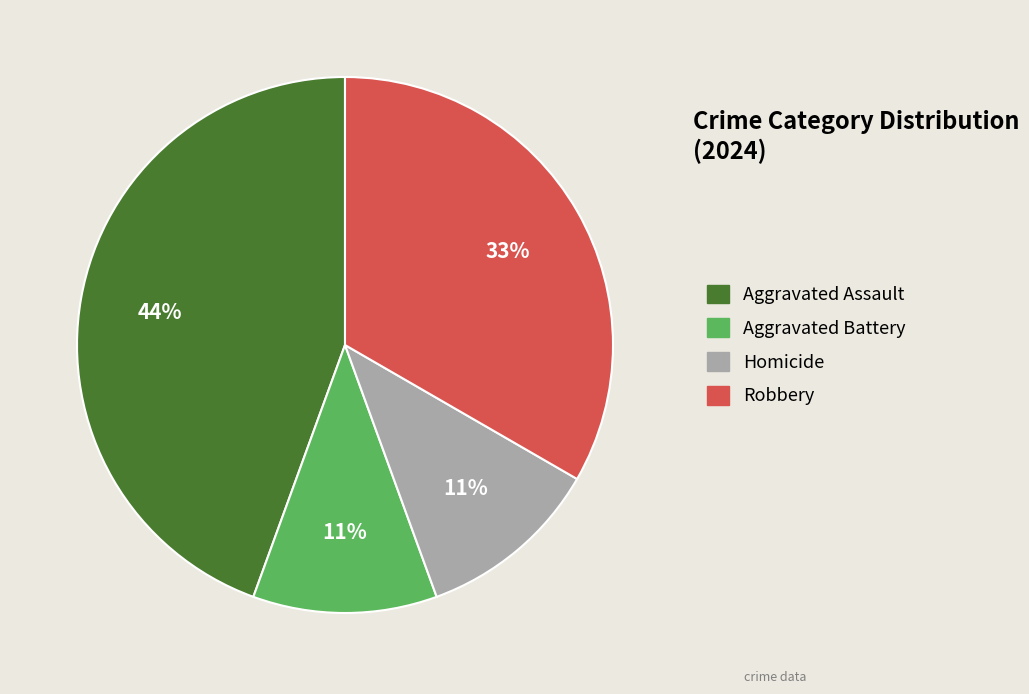

Approximately how many times larger is the value at Aggravated Assault compared to Homicide?

4.0